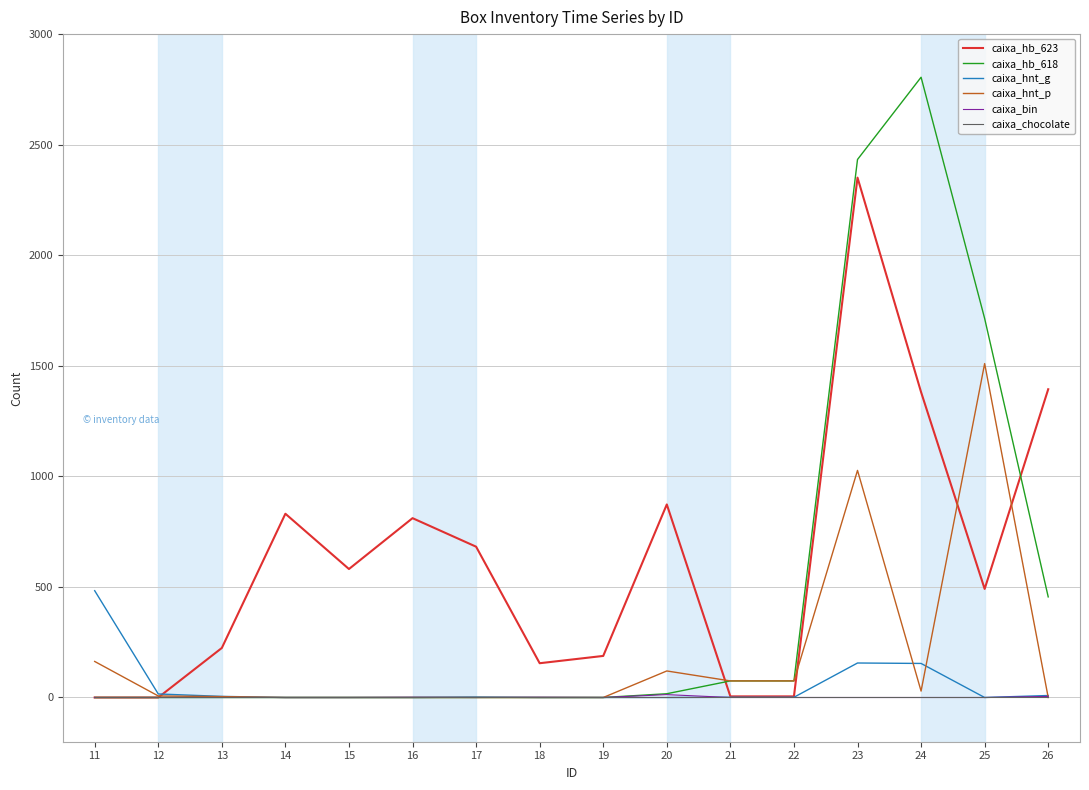

At which category is the sum across all series the highest?

23